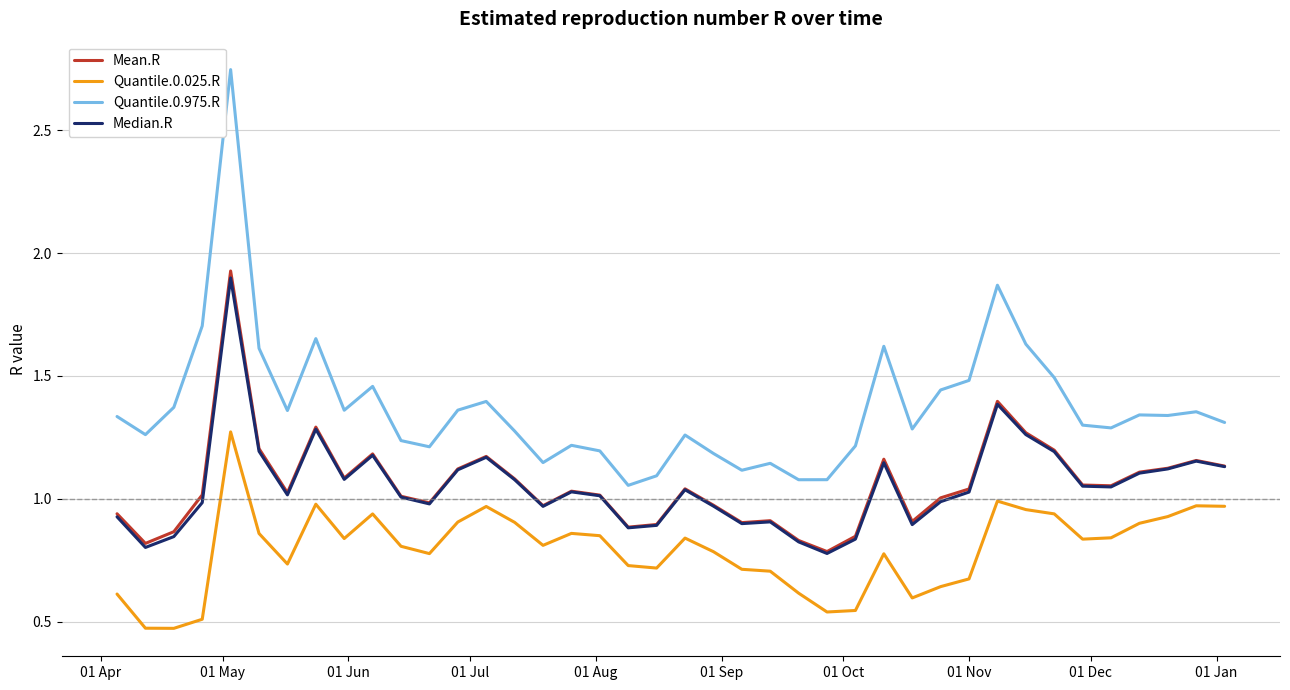

At how many categories does at least one series exceed 2?

1